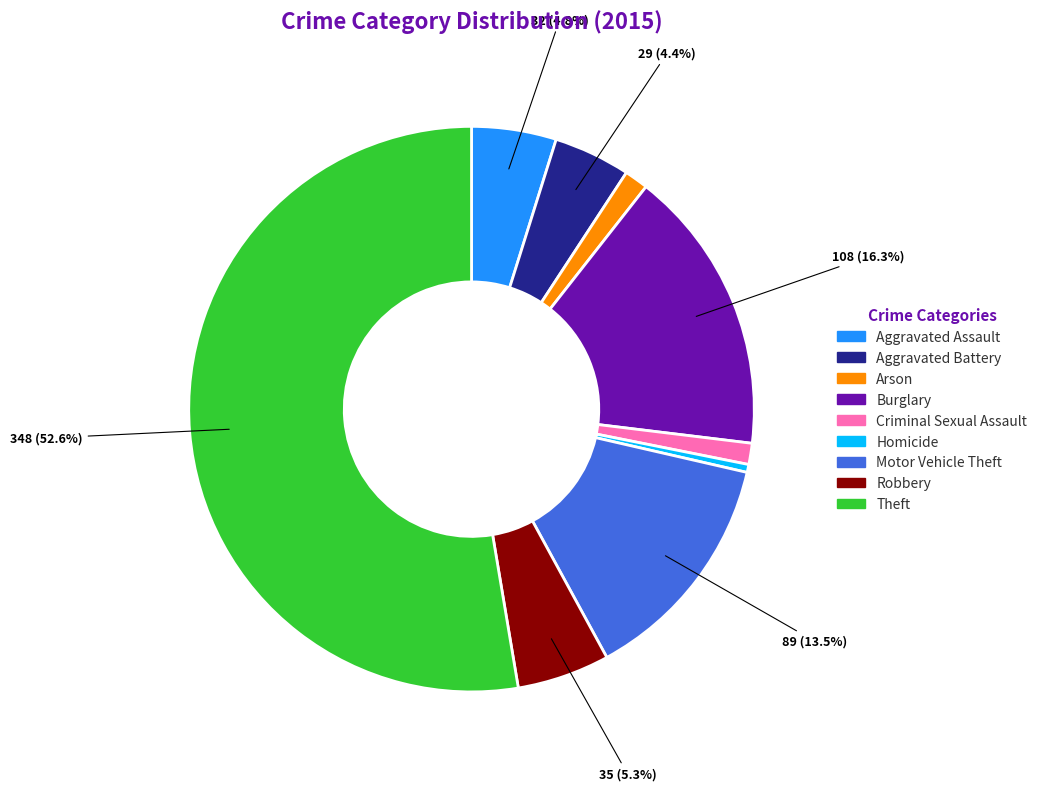

How much of the chart is everything except Motor Vehicle Theft?

86.5%